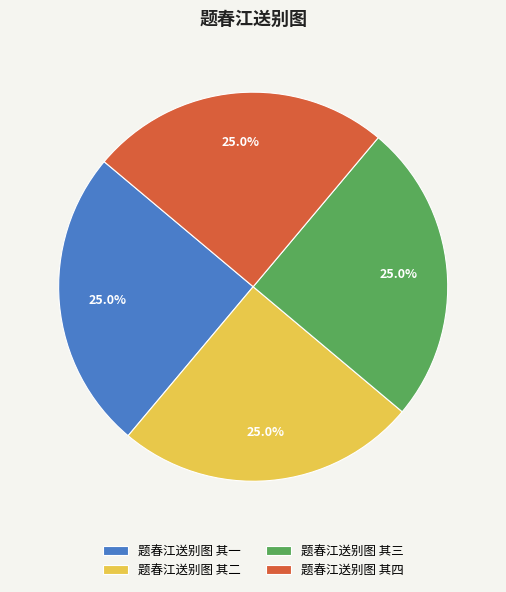

True or false: 题春江送别图 其三 accounts for 34% of the total.

False